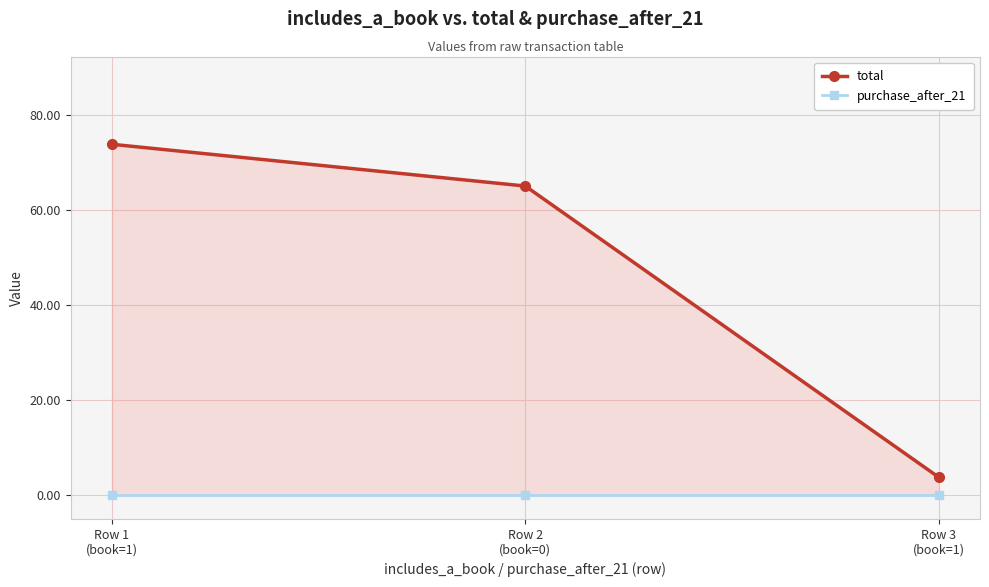

Which series changed the most between Row 2
(book=0) and Row 3
(book=1)?

total